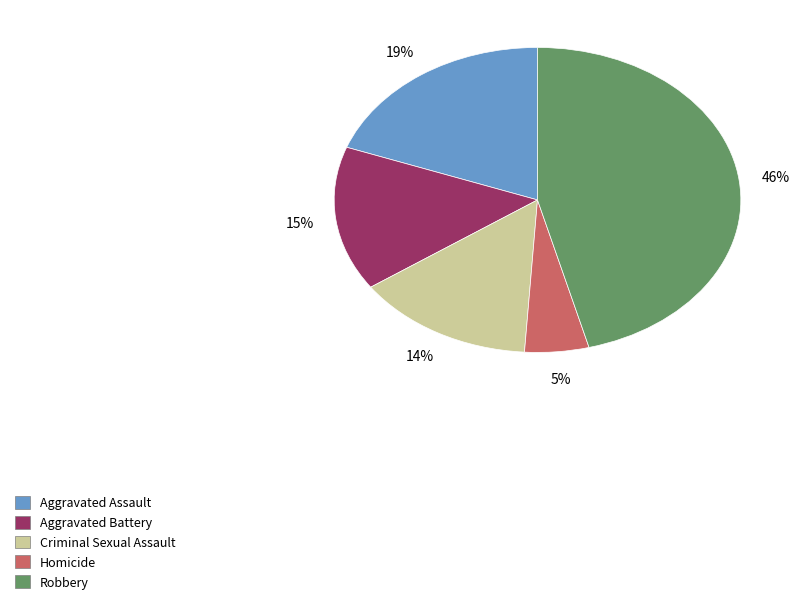

What percentage is the Criminal Sexual Assault slice, to the nearest percent?

14%